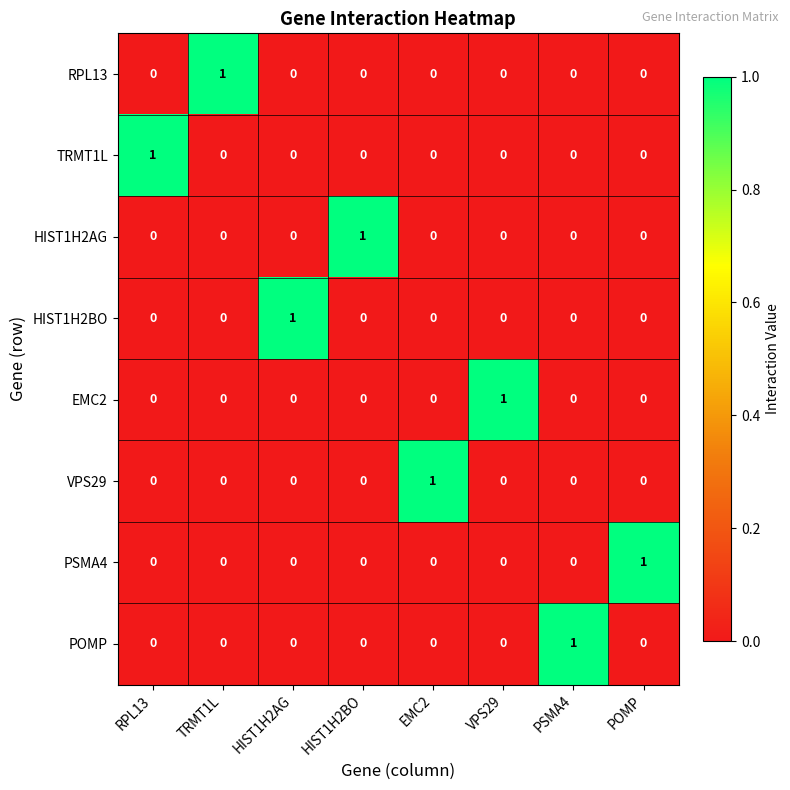

At how many categories does at least one series exceed 0?

8